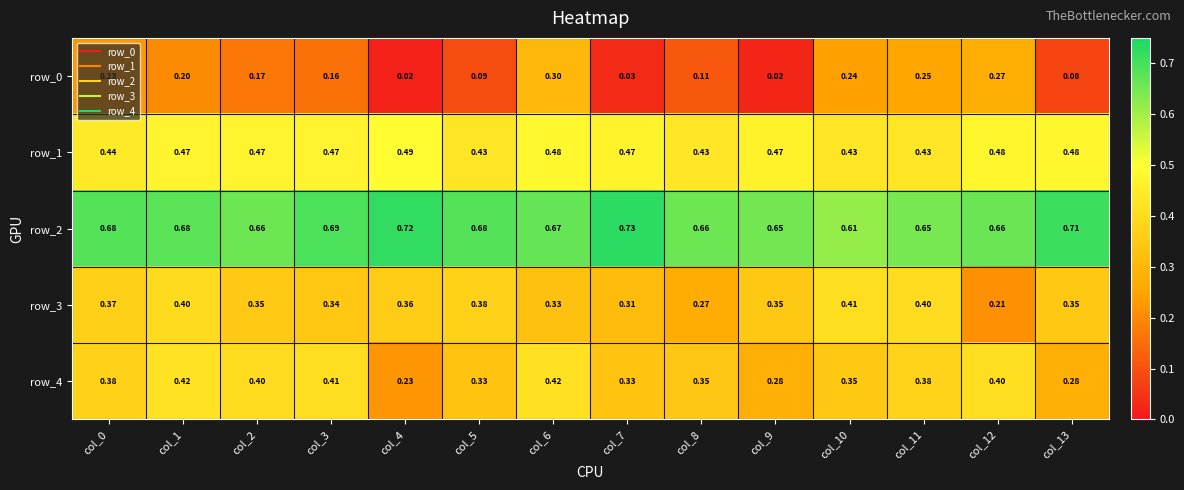

The row_4 series shows 0.4 at col_1. True or false?

True